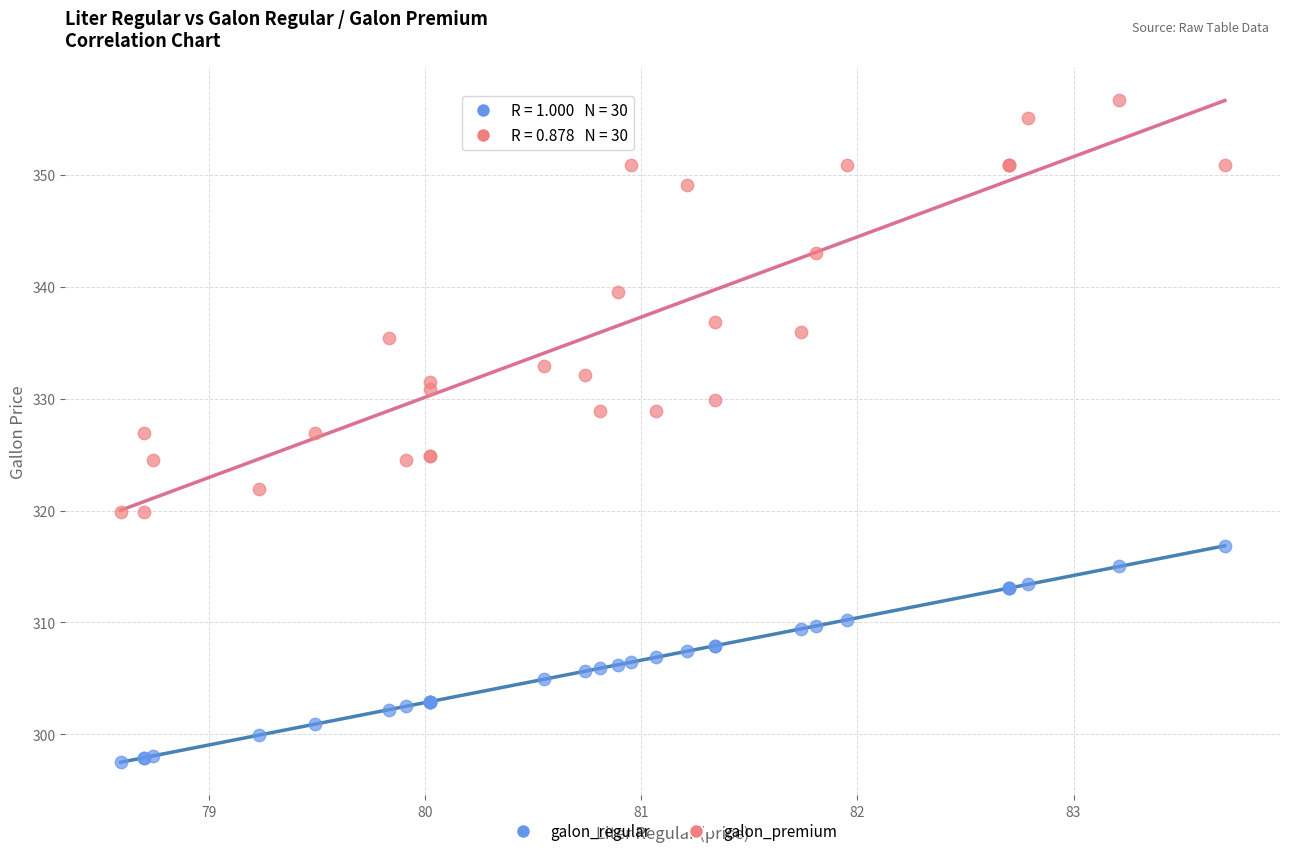

Which series contains the lowest Y value?

galon_regular